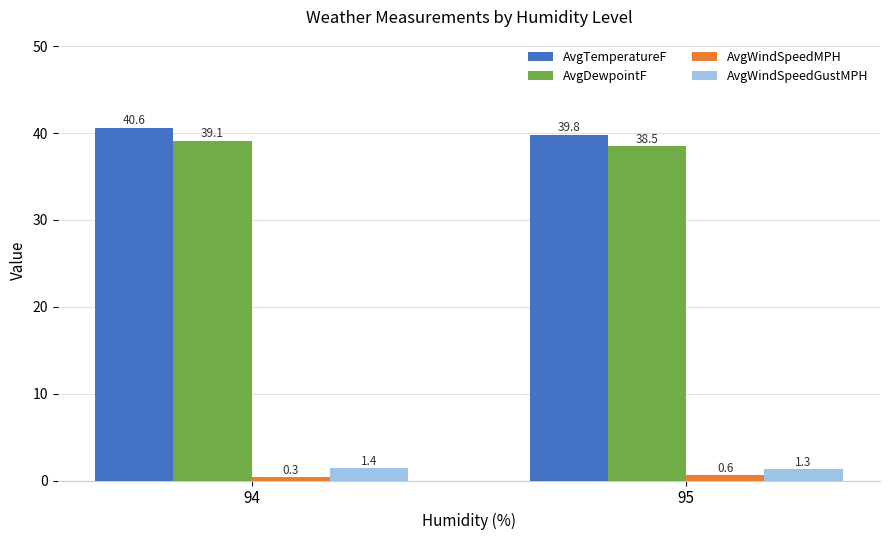

True or false: AvgTemperatureF has a value of 27.7 at 95.

False